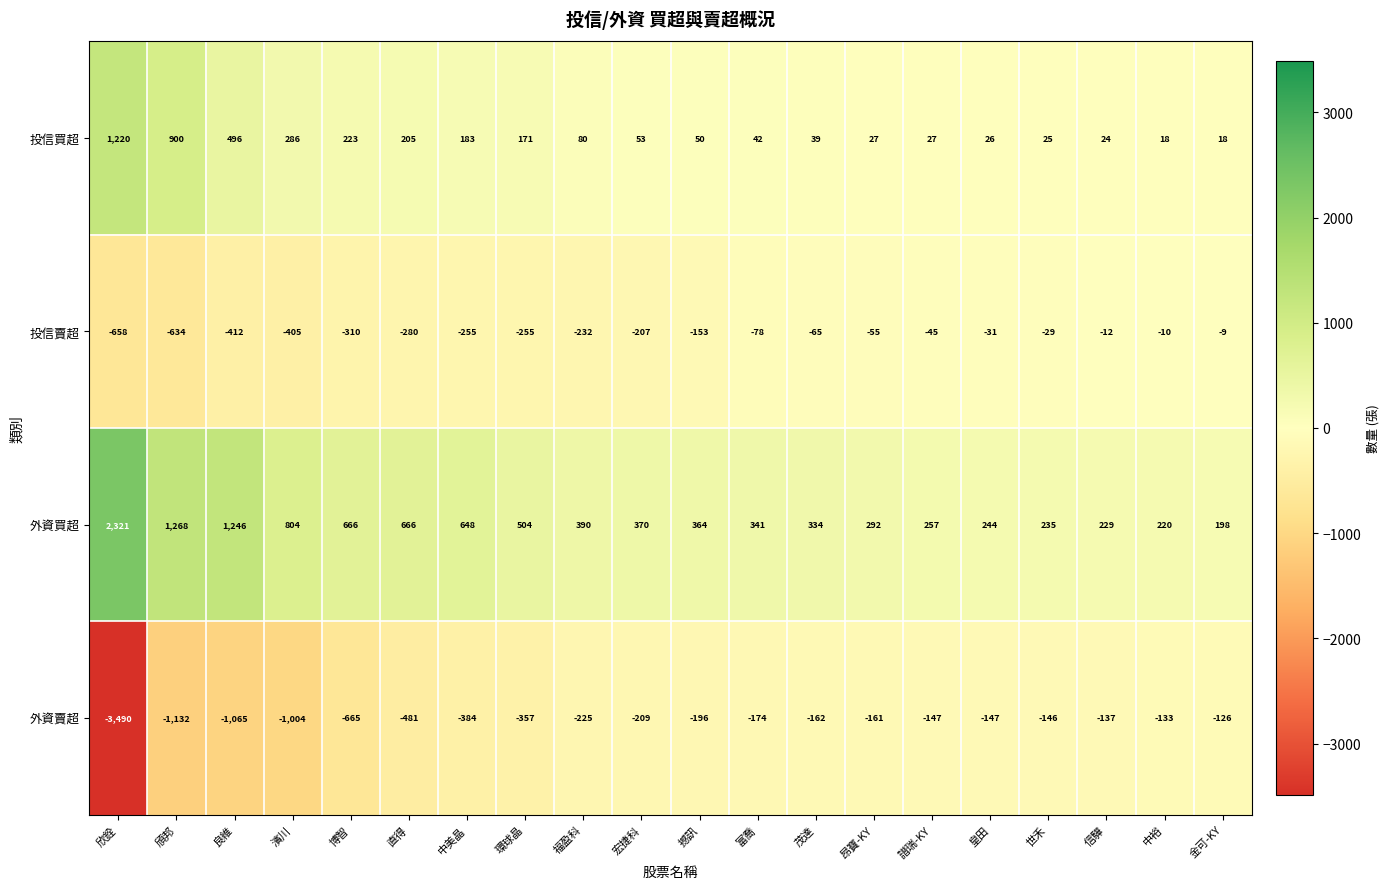

Read the 投信賣超 value at 直得.

-280